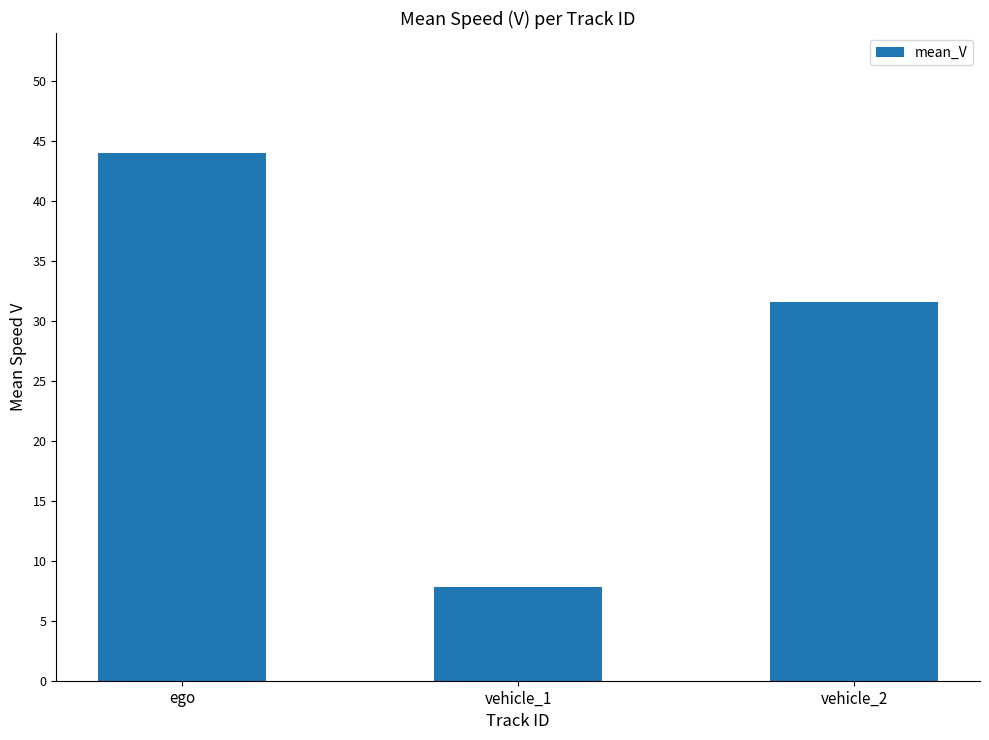

Reading right to left, extract all data points from this chart.

31.6	7.8	44.0